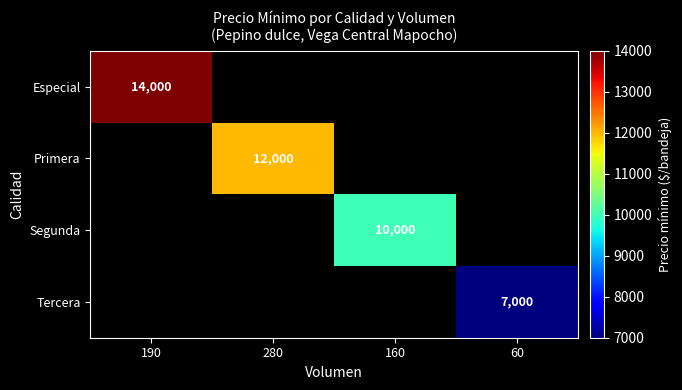

Is it true that Primera equals 12000 at 280?

True